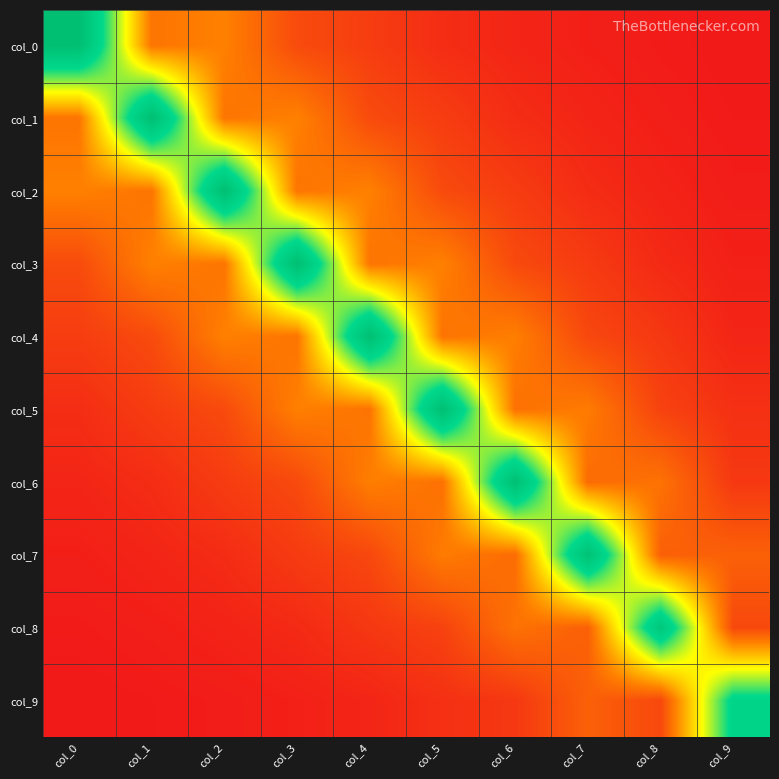

Which series has the largest total across all categories?

col_4